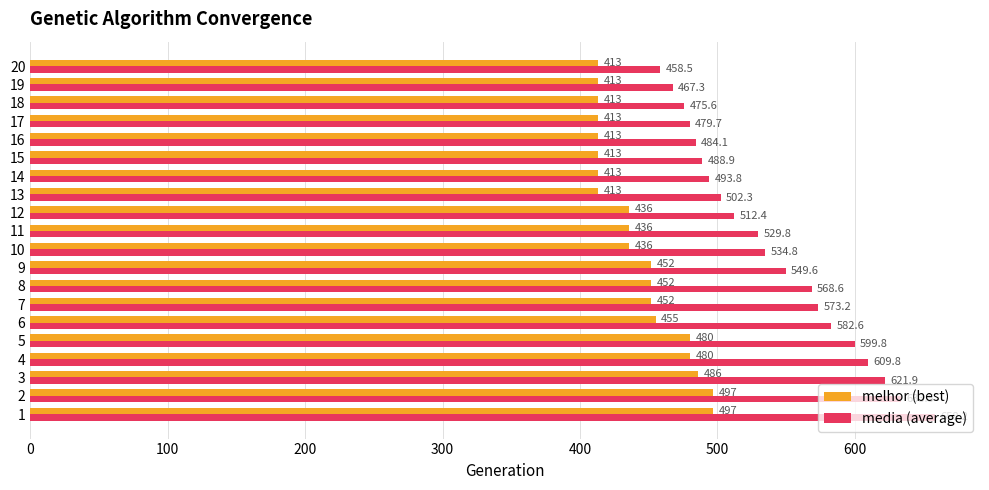

Which series has the largest range (max minus min)?

media (average)